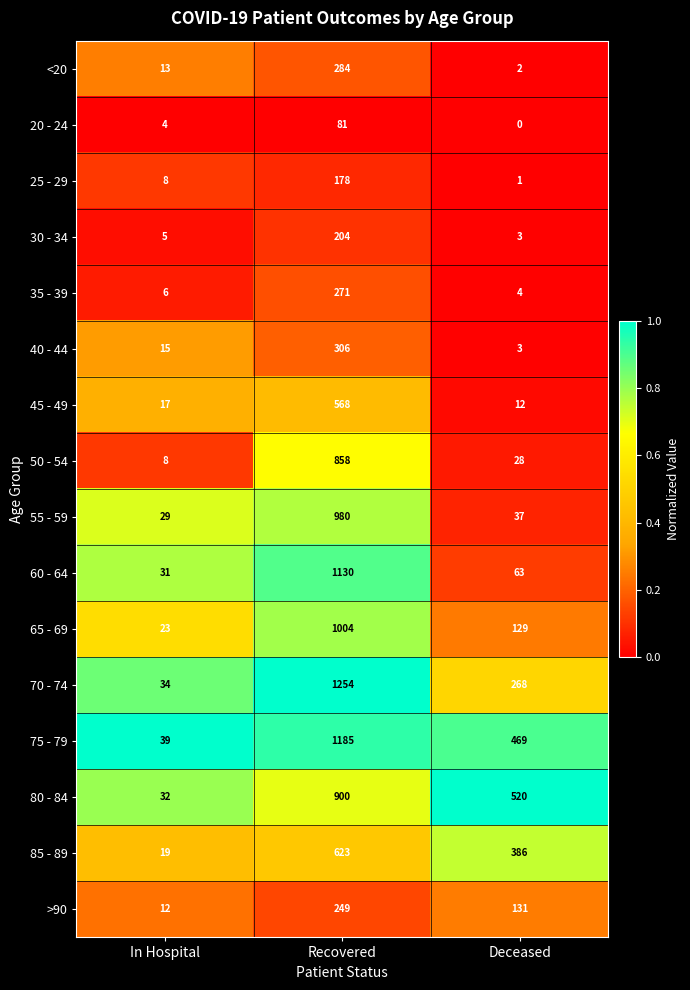

What is the greatest value displayed?

1254